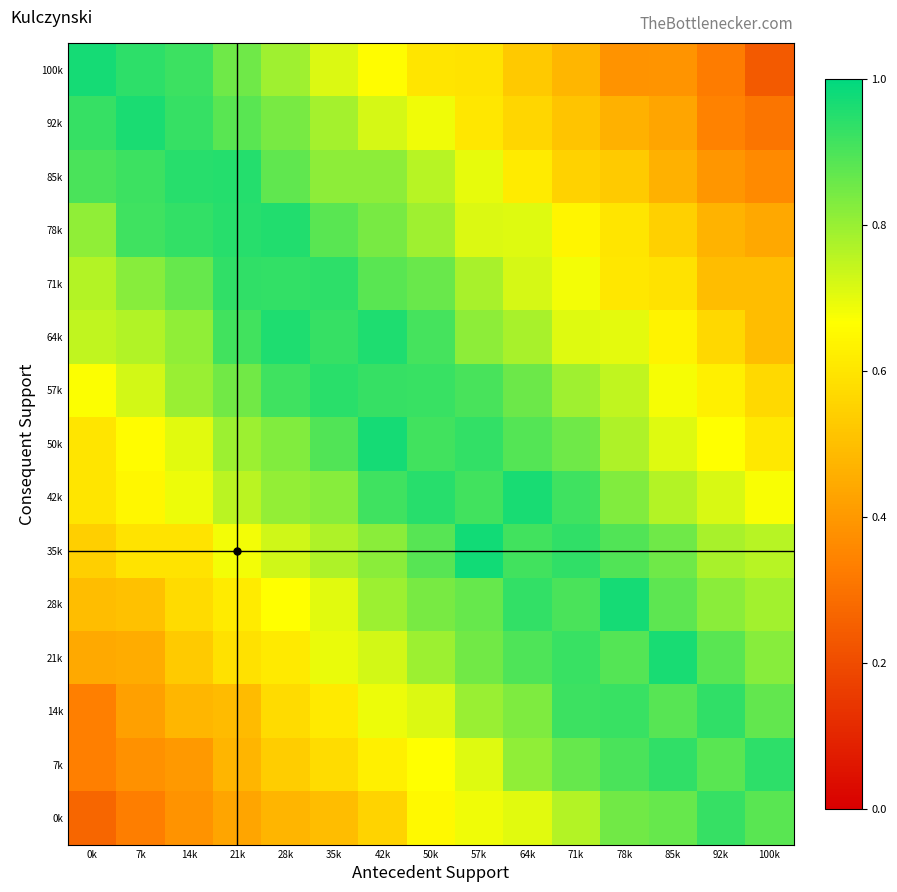

Which label corresponds to the largest value in the chart?

57k